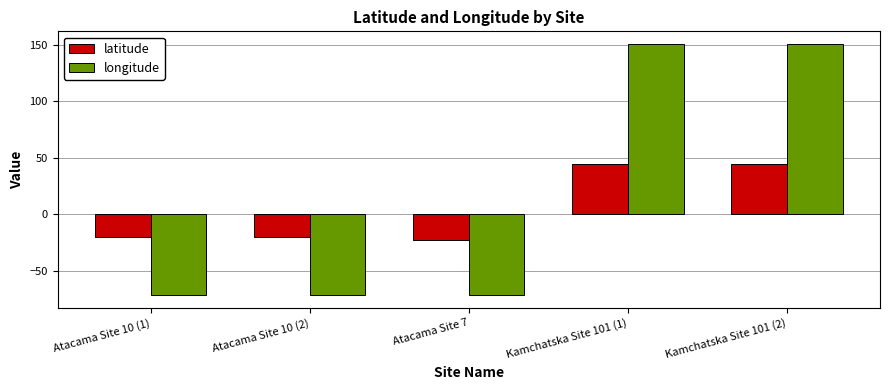

What is the value of the latitude bar at the 3rd from the left?

-22.9